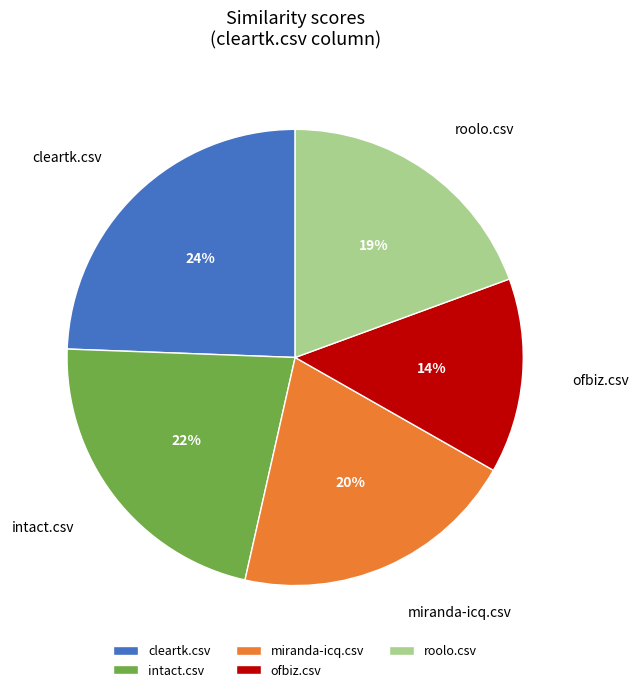

Does any single category account for the majority?

No